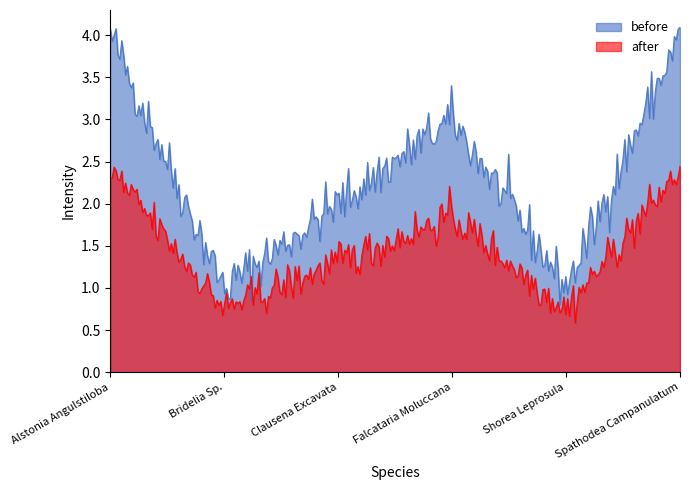

What is the difference between the maximum and minimum values?

3